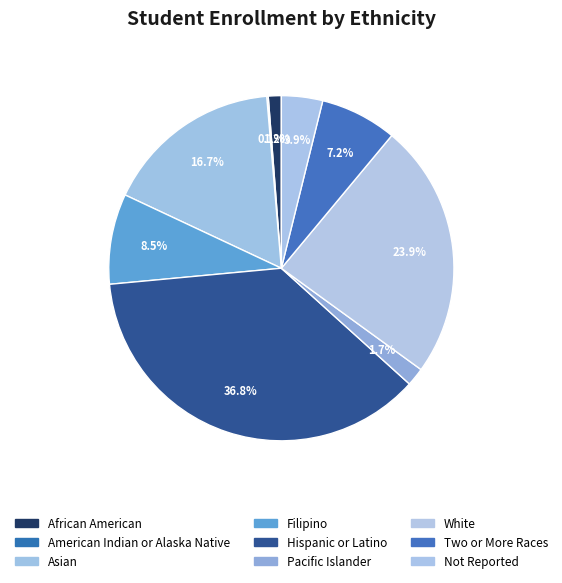

To the nearest percent, what is the average slice percentage?

11%